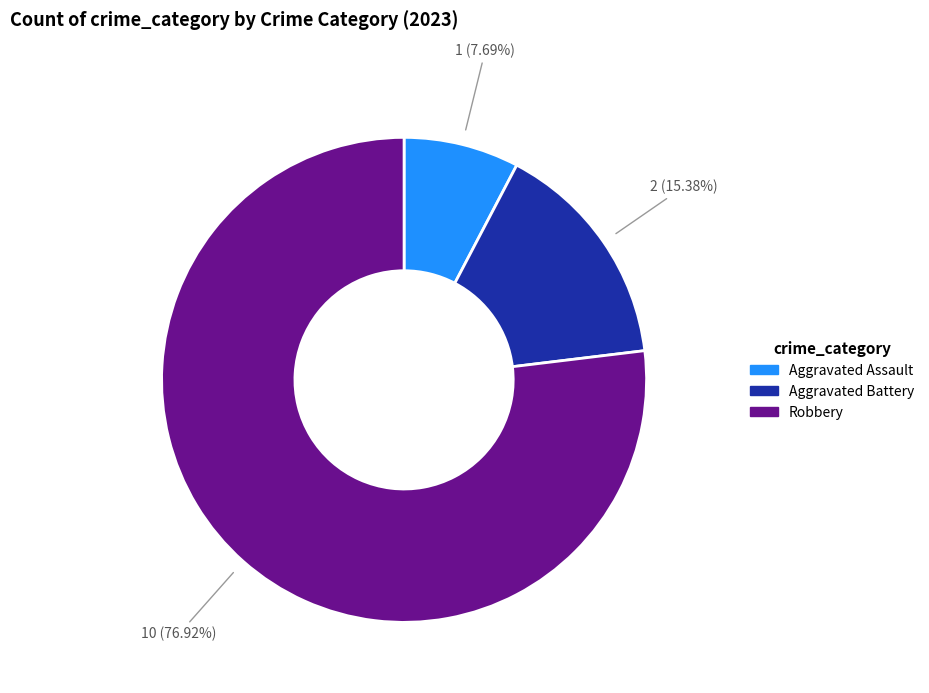

What percentage is the Robbery slice, to the nearest percent?

77%